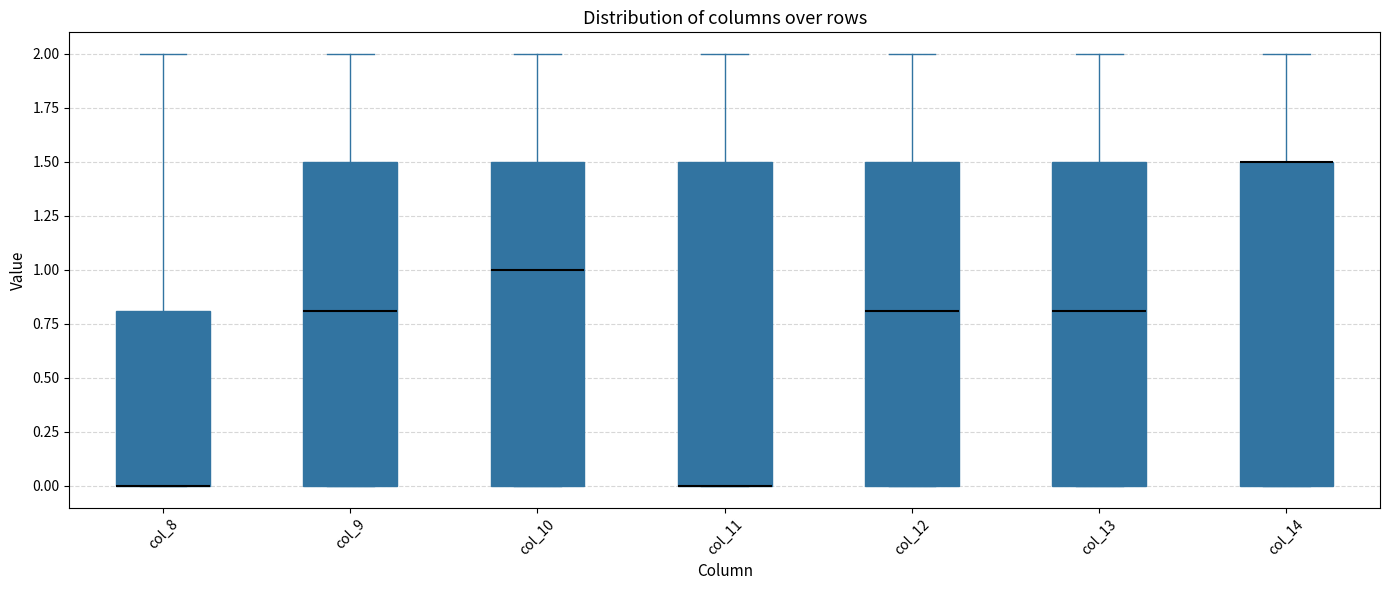

Where does the median line of the box for col_13 sit on the y-axis? The values are not printed on the chart, so give them approximately, as read against the axis.

0.8